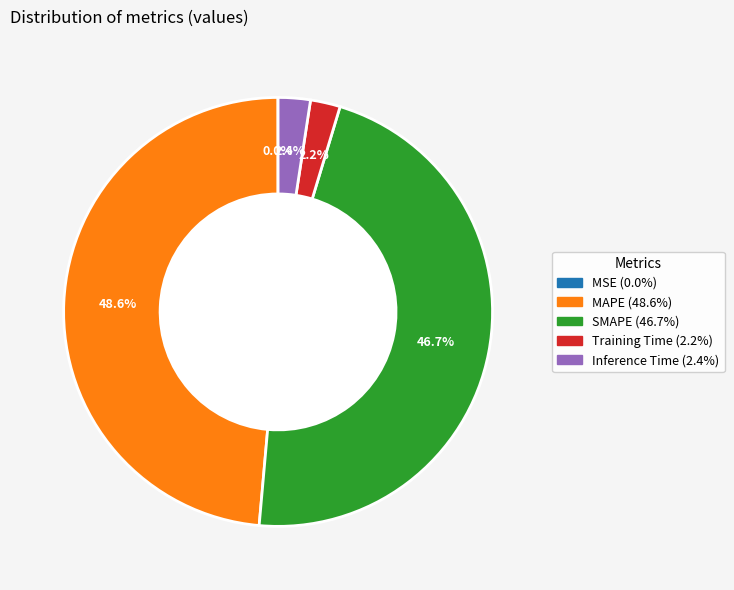

What is the largest slice in the pie chart?

MAPE